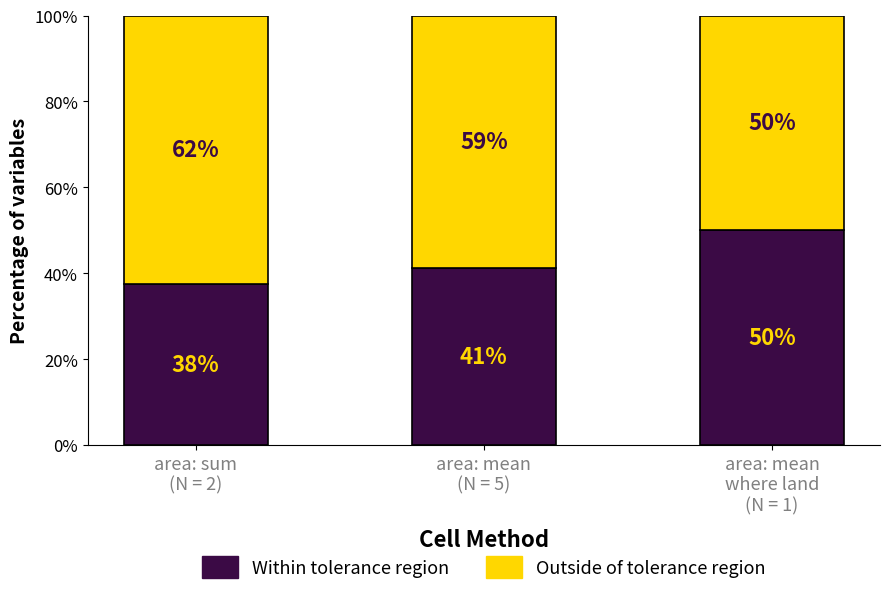

What is the minimum value for Within tolerance region?

37.5